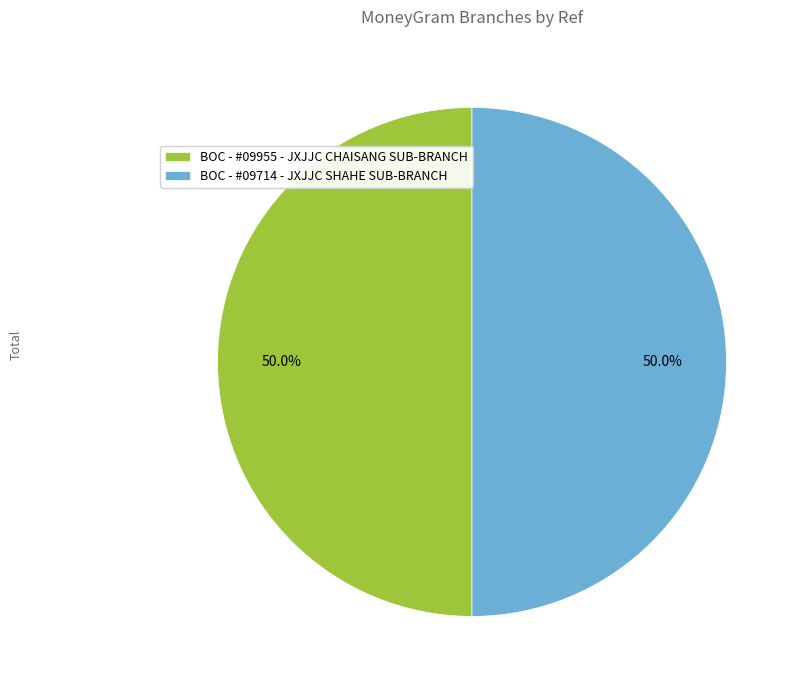

Do BOC - #09714 - JXJJC SHAHE SUB-BRANCH and BOC - #09955 - JXJJC CHAISANG SUB-BRANCH together represent more than half of the pie?

Yes